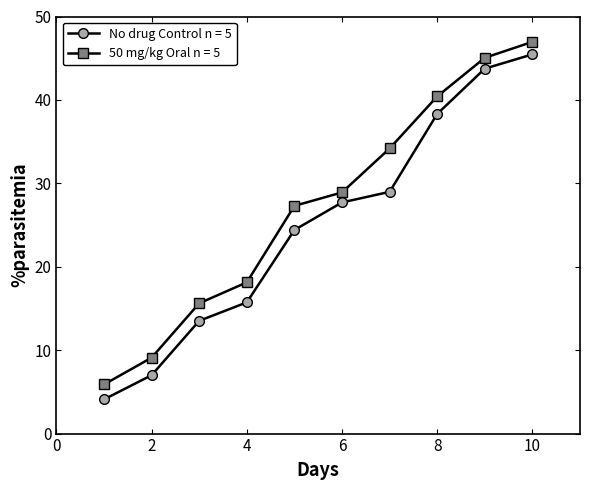

What is the minimum value shown in the chart?

4.1